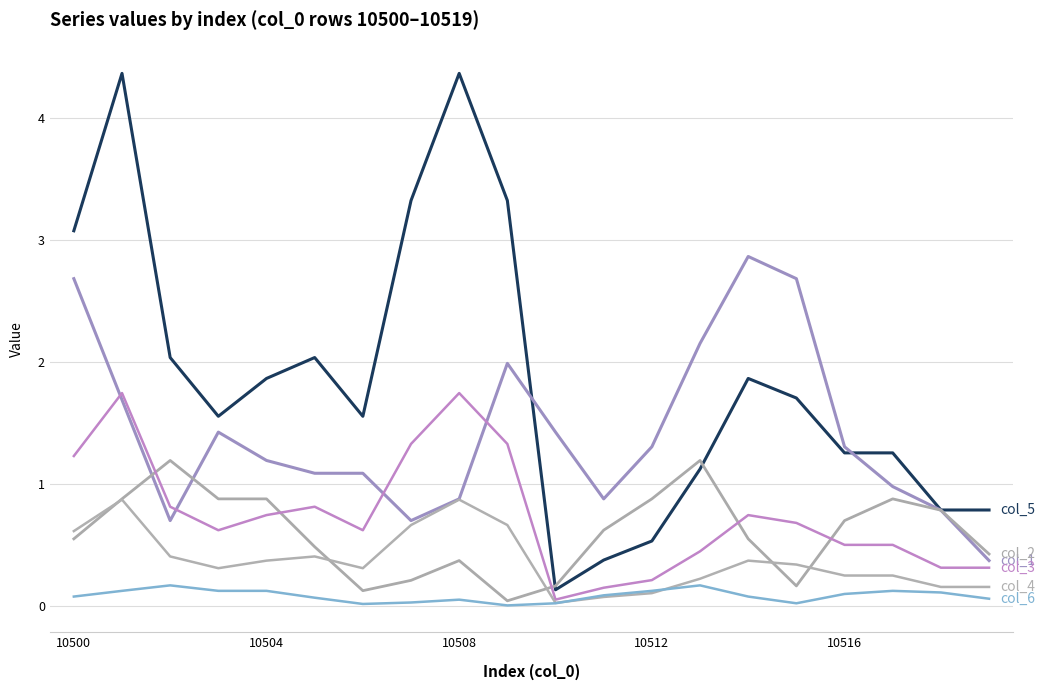

Does the chart have visible grid lines?

Yes